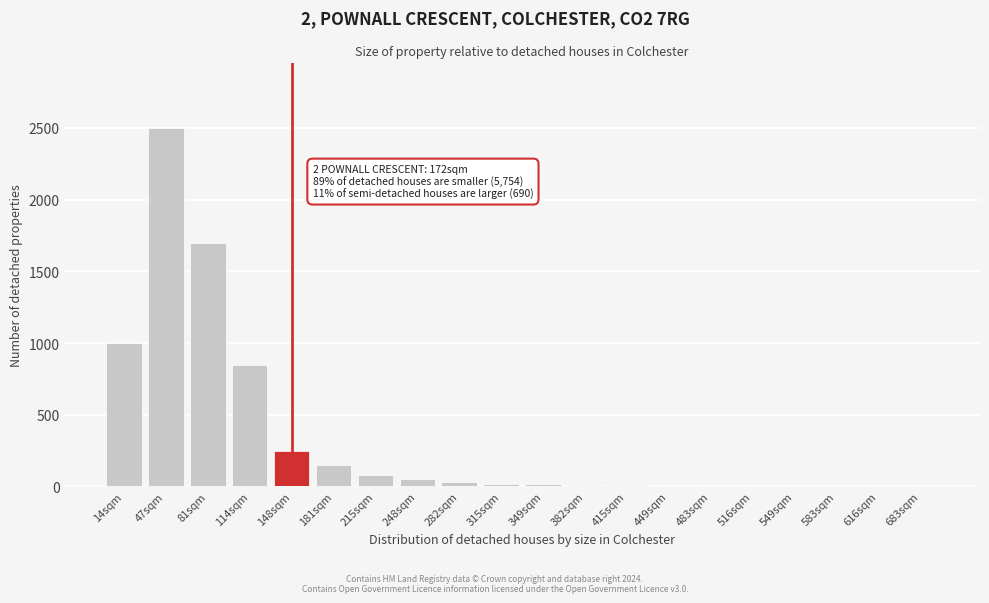

Where is the data nearest to the value 1250?

14sqm